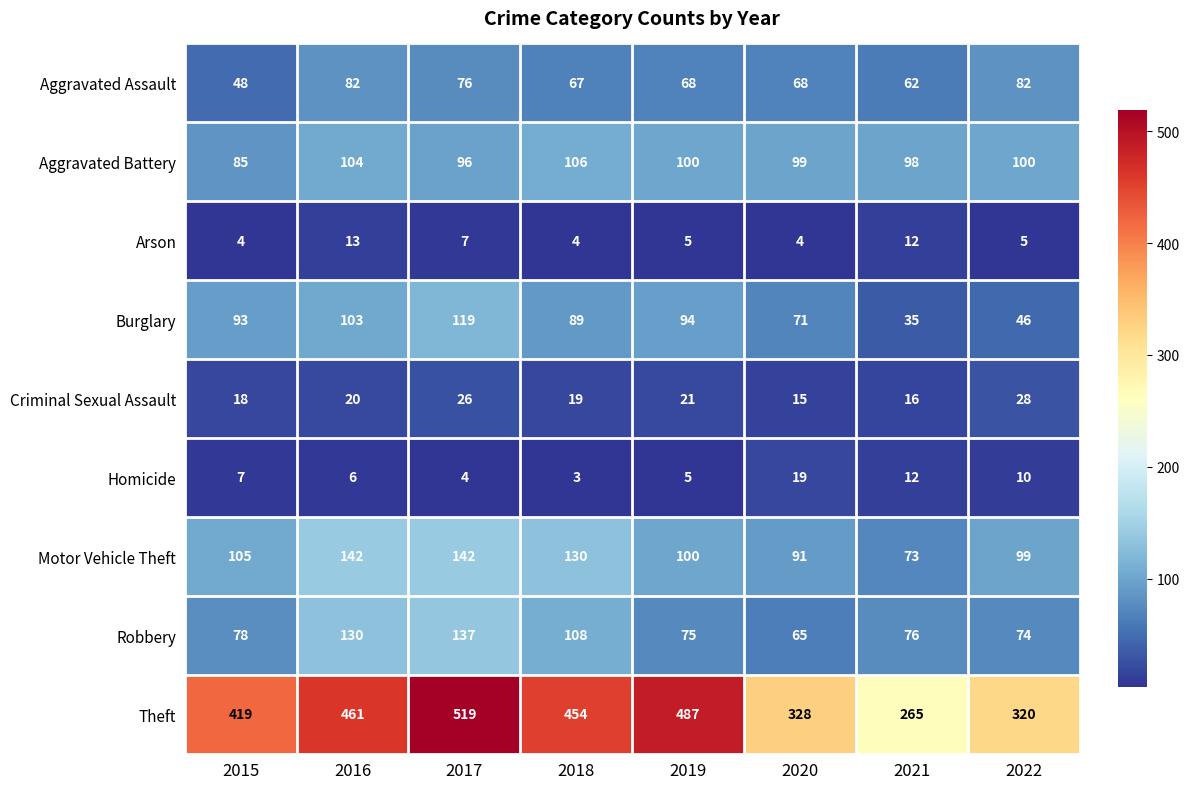

The value of Motor Vehicle Theft at 2015 is 140. True or false?

False